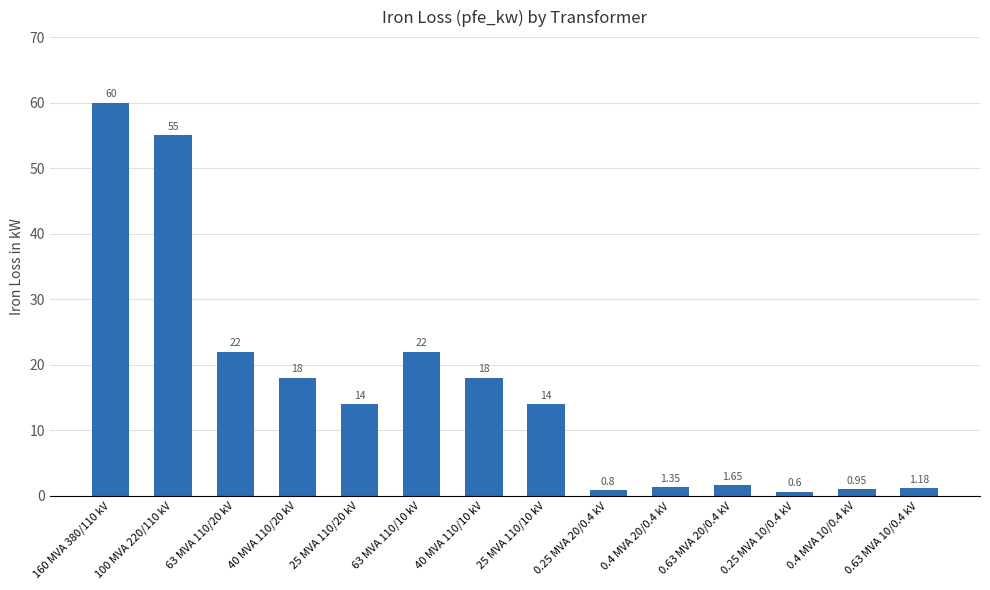

What is the change in value from 160 MVA 380/110 kV to 25 MVA 110/20 kV?

-46.0